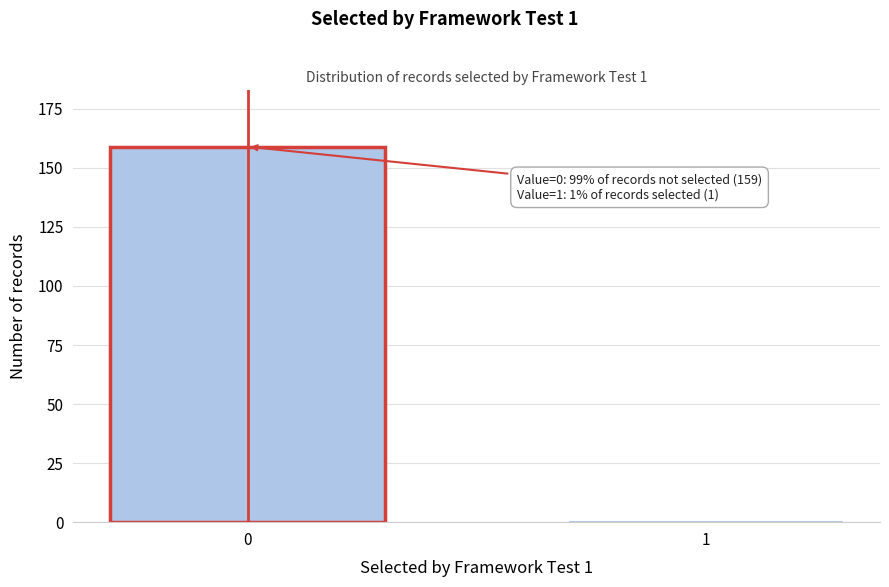

Reading left to right, extract all data points from this chart.

159	1